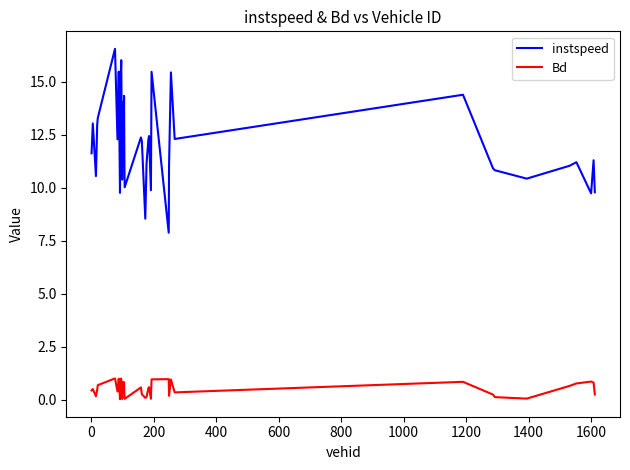

Which series has the largest total across all categories?

instspeed